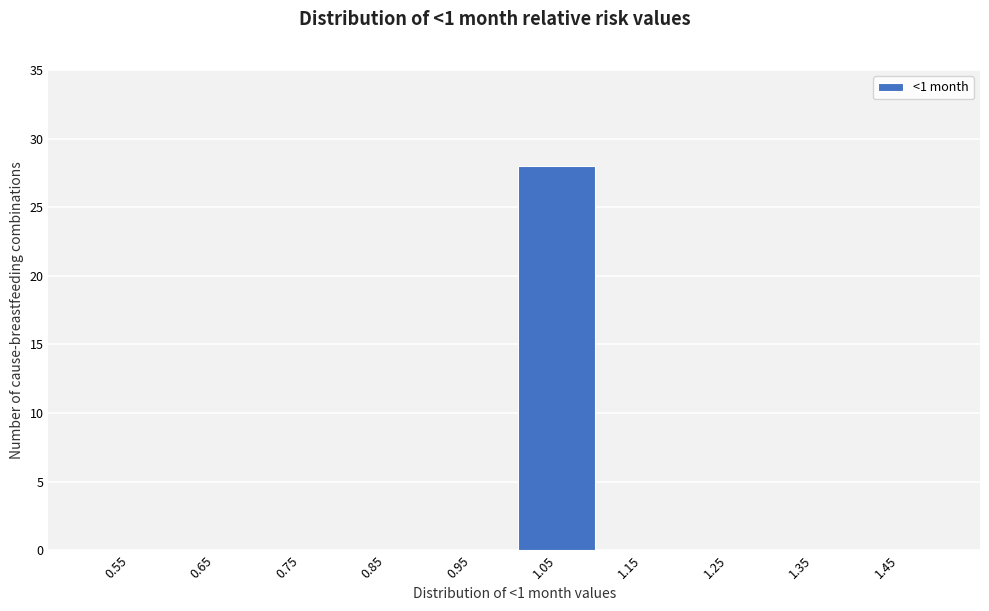

Over which range of the x-axis is the bar tallest?

1.0 to 1.1